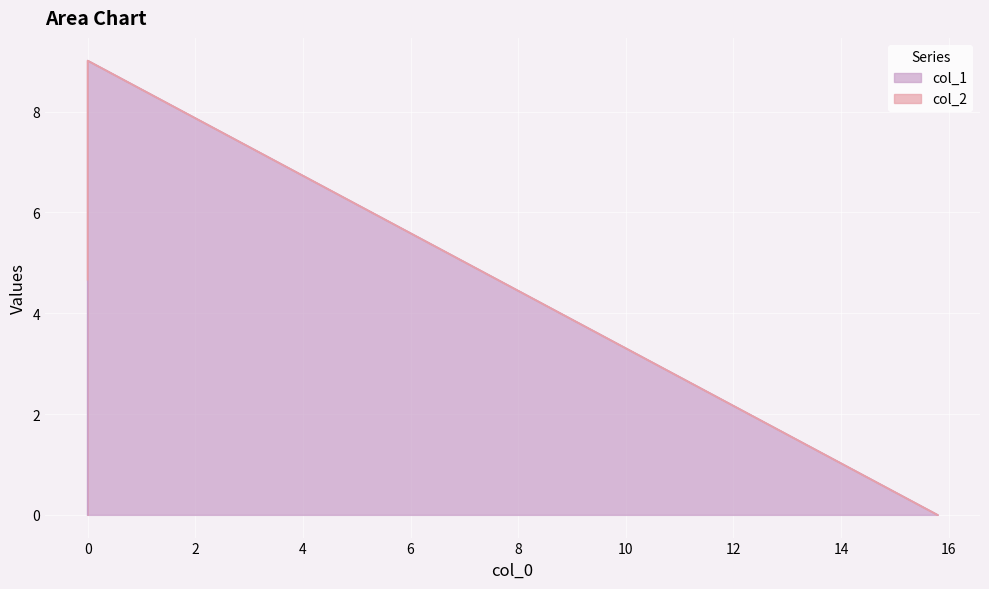

How many lines are shown in the chart?

1